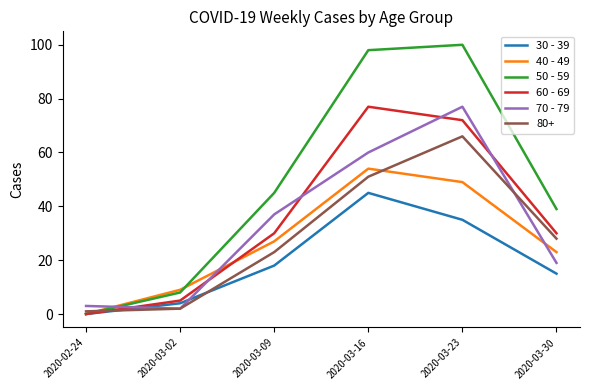

Is it true that 40 - 49 equals 27 at 2020-03-09?

True